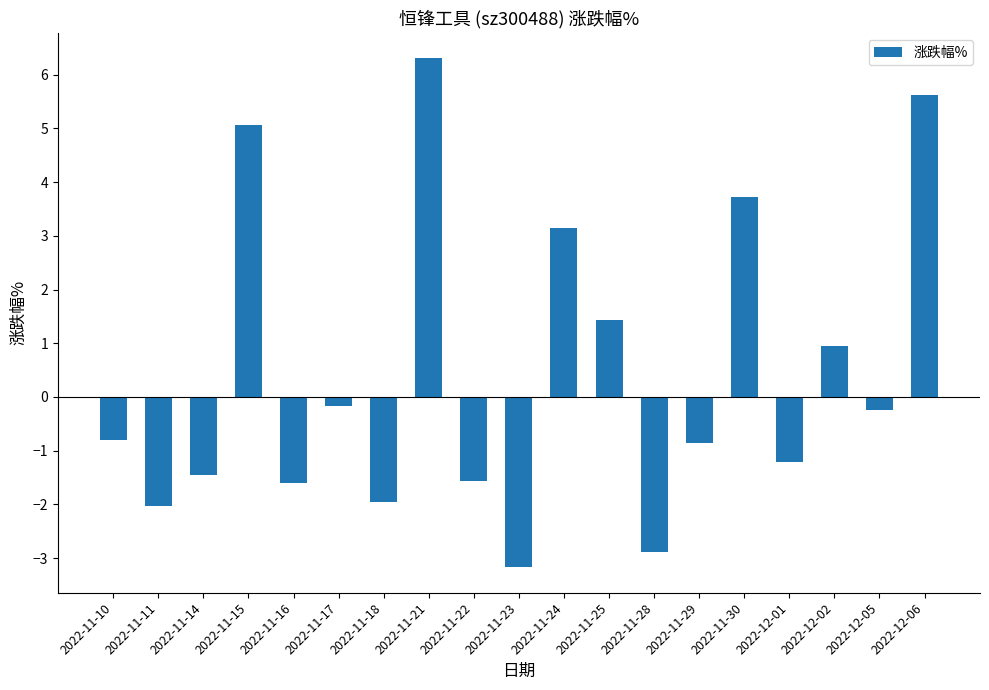

What is the difference between the values at 2022-11-22 and 2022-11-28?

1.3